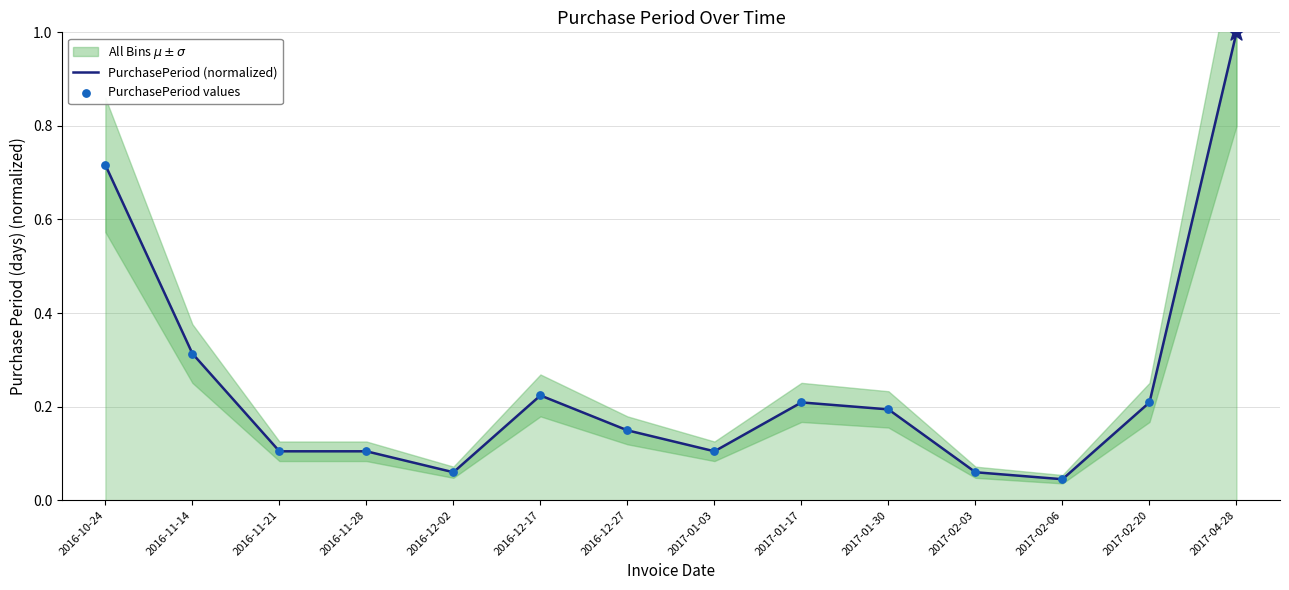

Which series has the largest Y range (max minus min)?

PurchasePeriod (normalized)